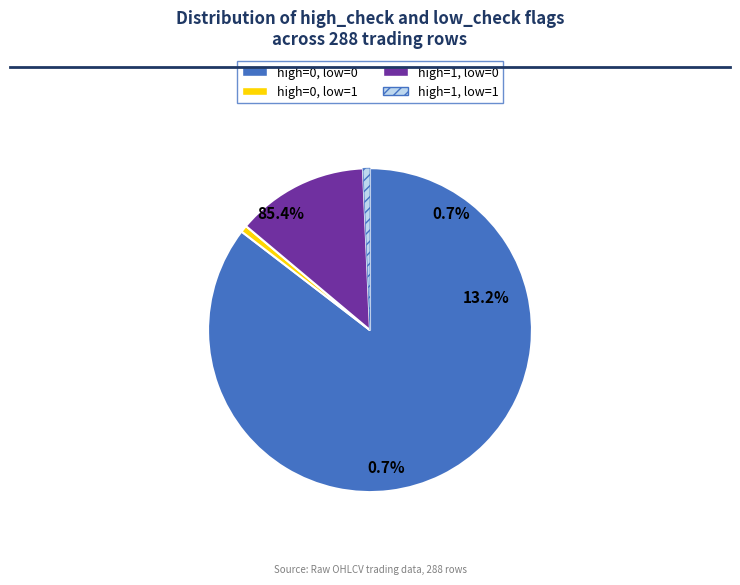

Which category has the biggest portion of the pie?

high_check=0, low_check=0